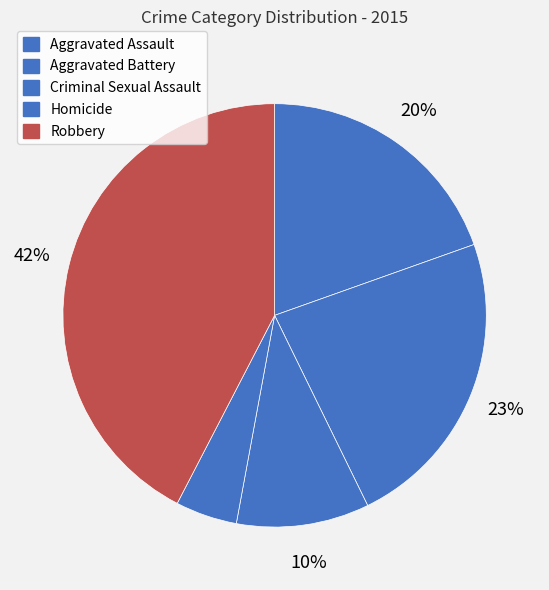

Count the number of slices in the pie.

5